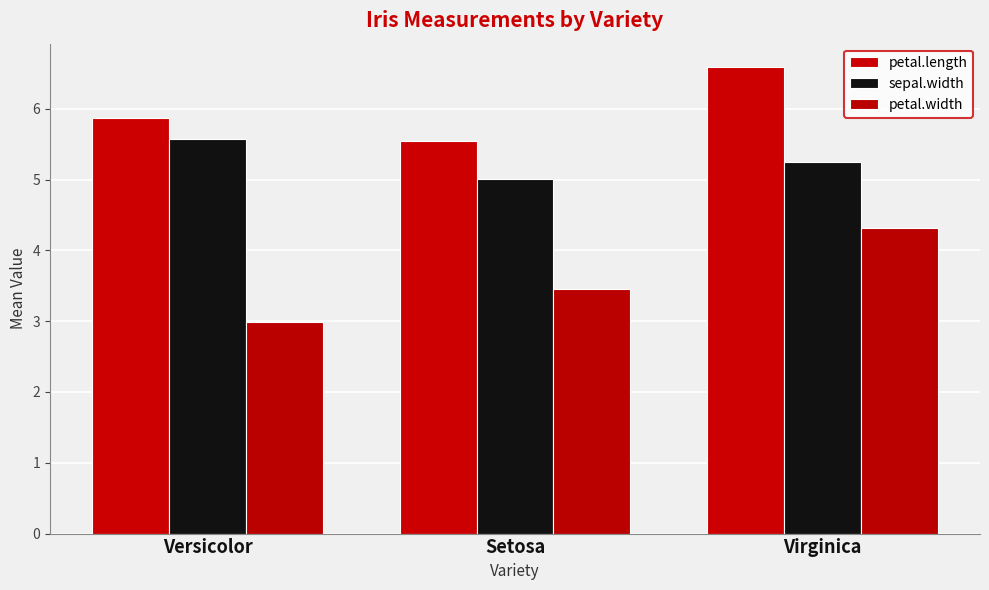

What is the difference between the maximum and second lowest values in the sepal.width series?

0.3